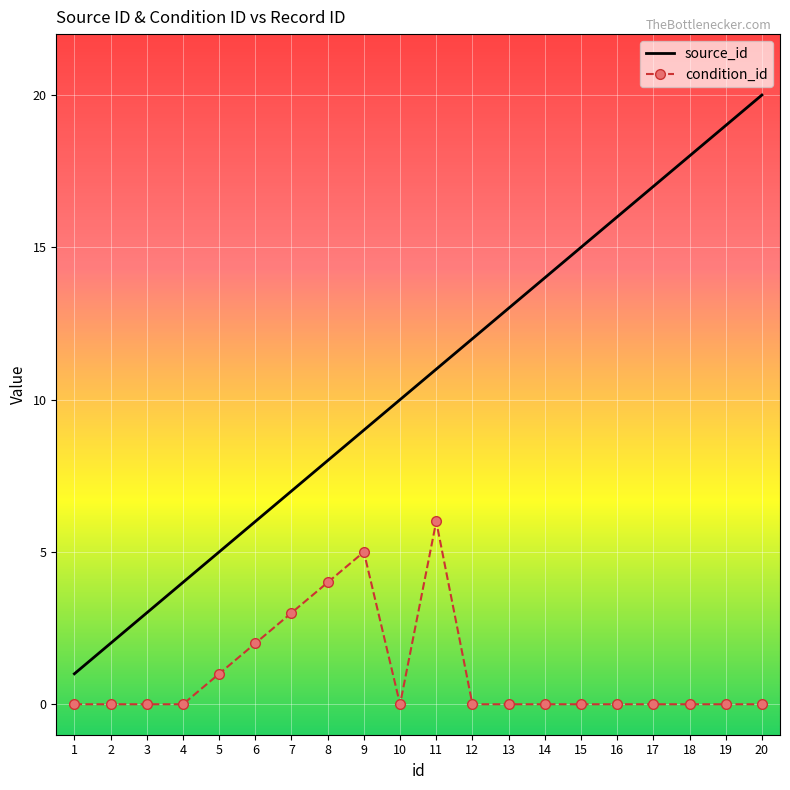

The condition_id series shows -4 at 10. True or false?

False